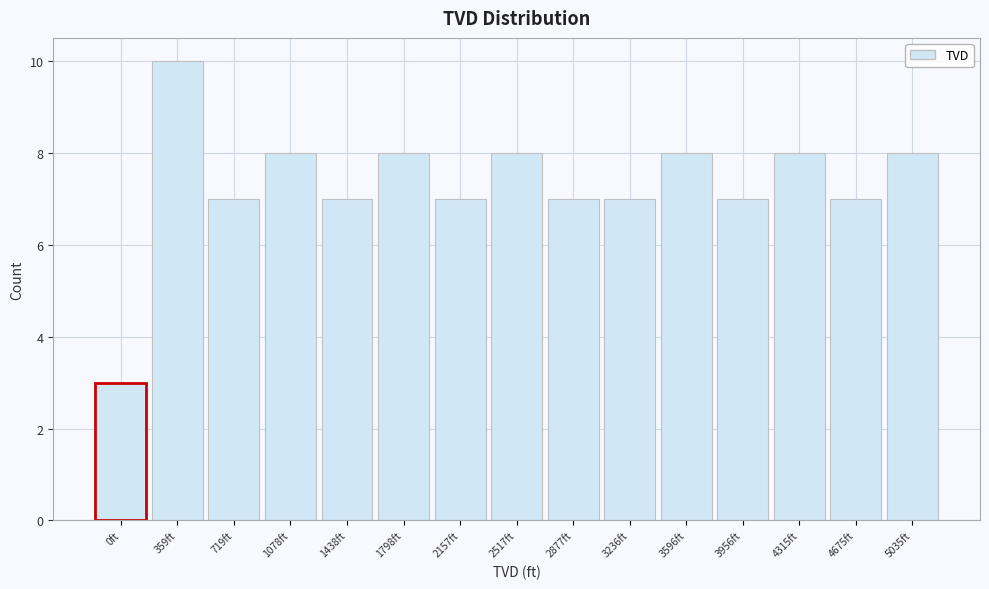

Reading right to left, what are all the values shown in this chart?

8	7	8	7	8	7	7	8	7	8	7	8	7	10	3